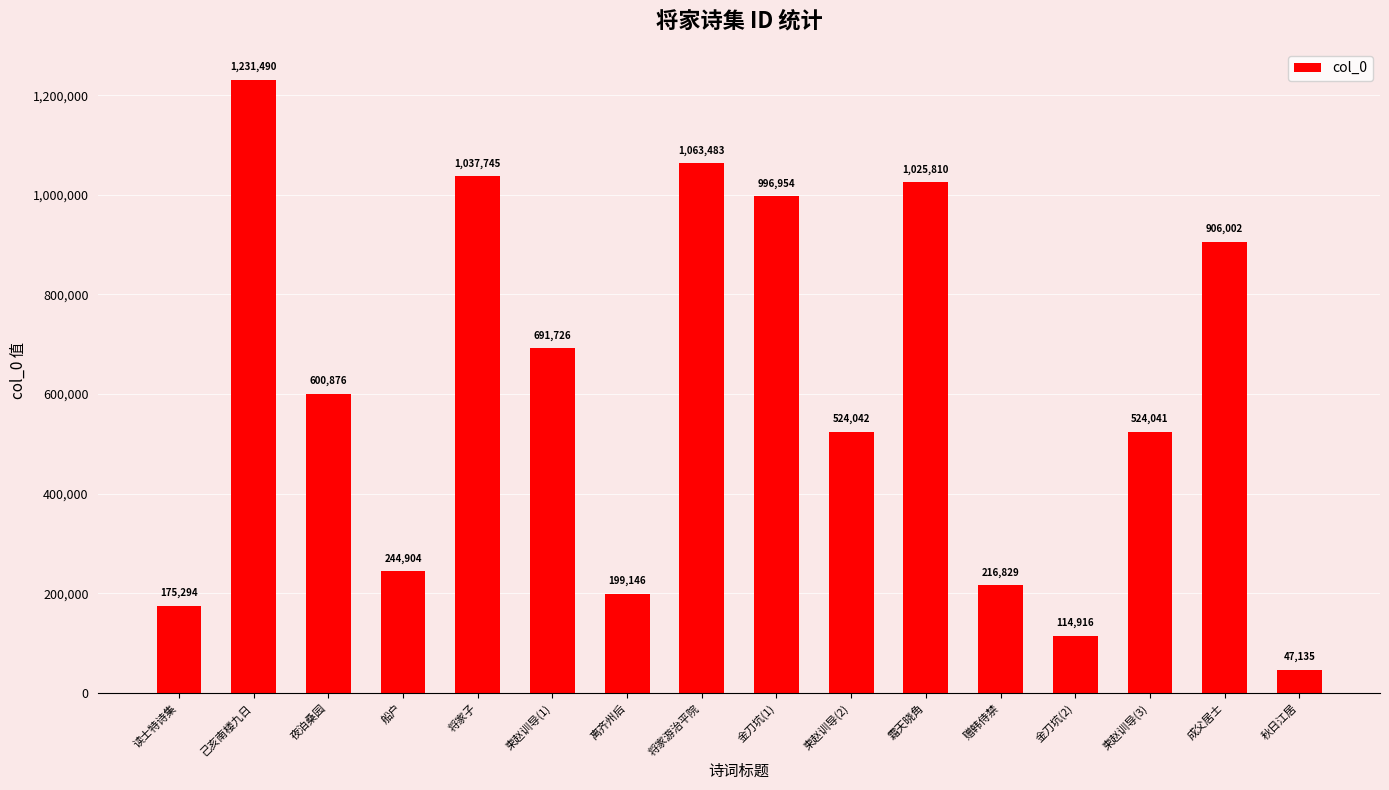

Where is the data nearest to the value 639312?

夜泊桑园